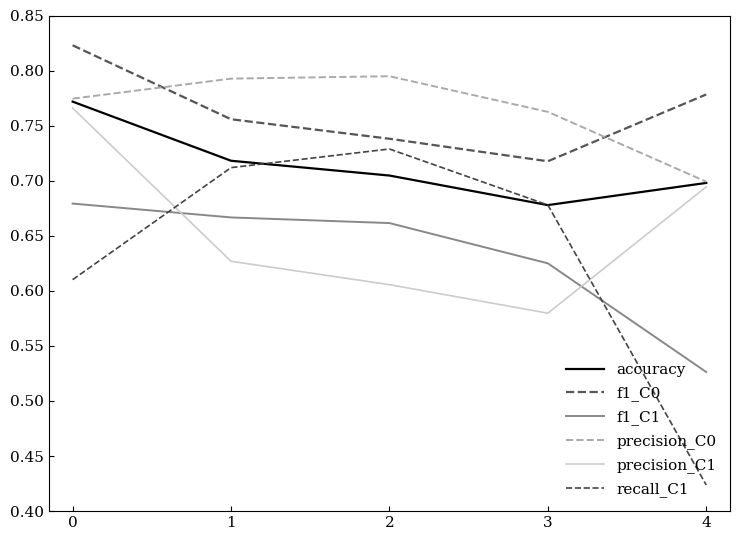

What is the total value across all series at 3?

4.0